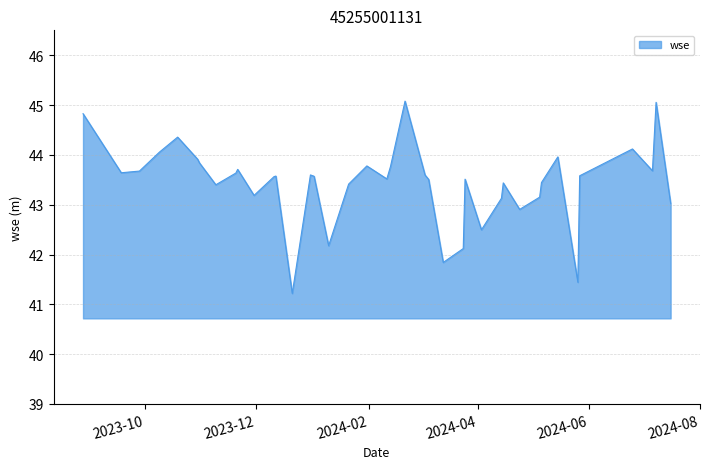

What is the maximum value shown in the chart?

45.1